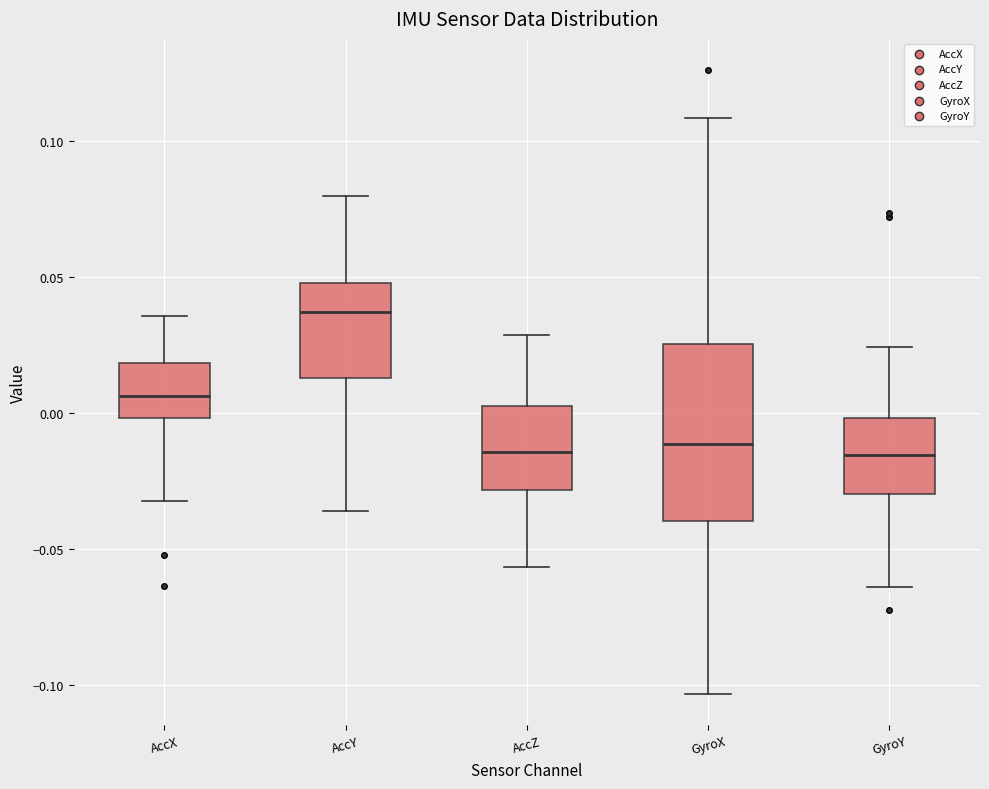

Reading left to right, read every box against the y-axis: the position of its median line, the range the box covers, and the ends of its whiskers. The values are not printed on the chart, so give them approximately, as read against the axis.

AccX: median 0.005, box 0.000 to 0.020, whiskers -0.030 to 0.035
AccY: median 0.035, box 0.015 to 0.050, whiskers -0.035 to 0.080
AccZ: median -0.015, box -0.030 to 0.005, whiskers -0.055 to 0.030
GyroX: median -0.010, box -0.040 to 0.025, whiskers -0.105 to 0.110
GyroY: median -0.015, box -0.030 to 0.000, whiskers -0.065 to 0.025